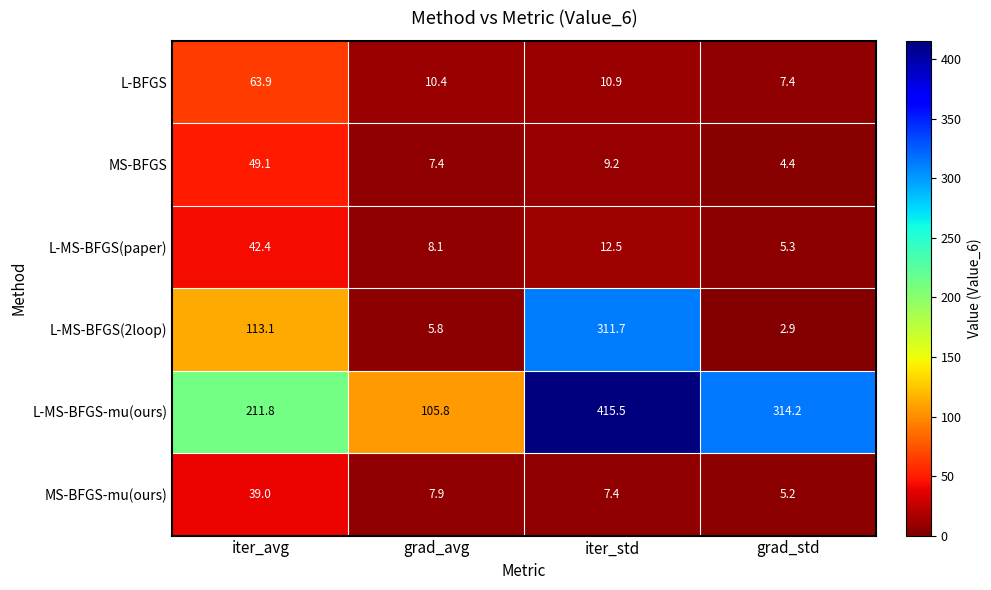

How many distinct data groups are displayed?

6